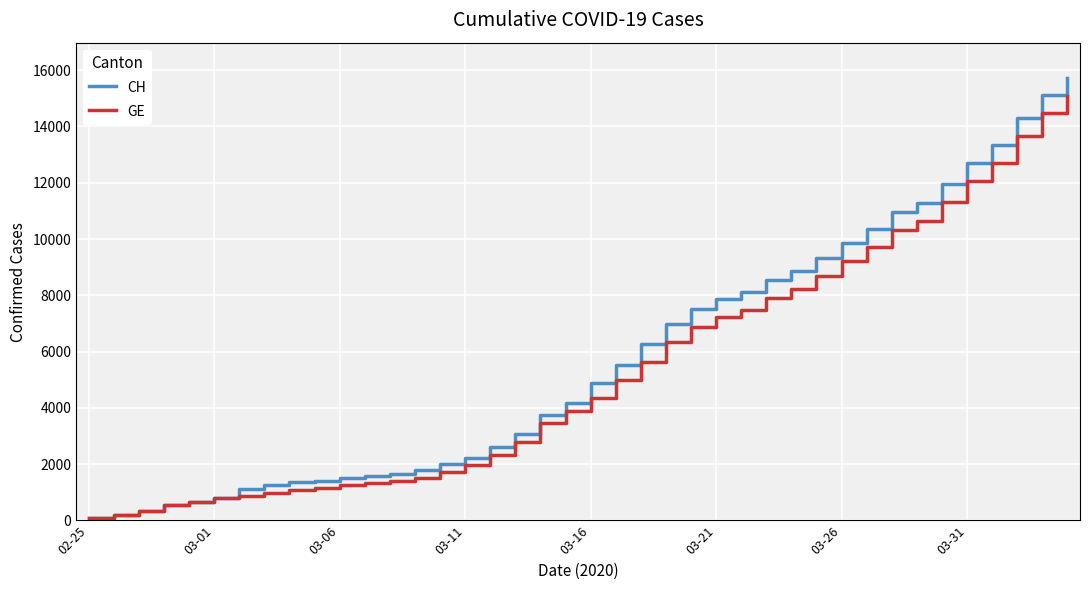

What is the maximum value shown in the chart?

15719